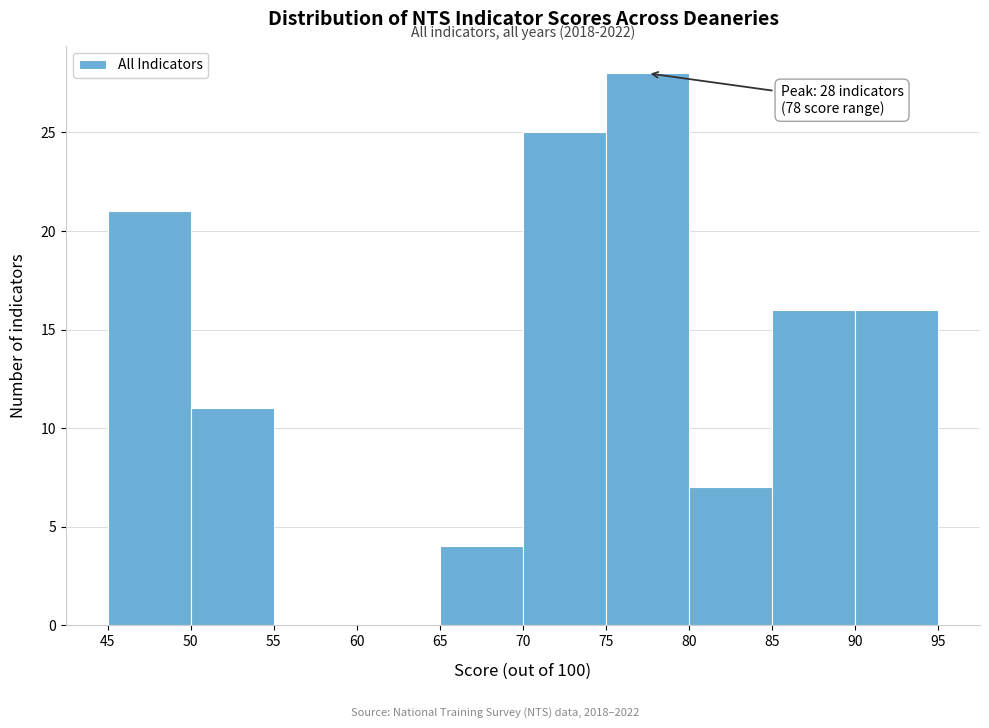

Which range on the x-axis has the tallest bar?

75 to 80